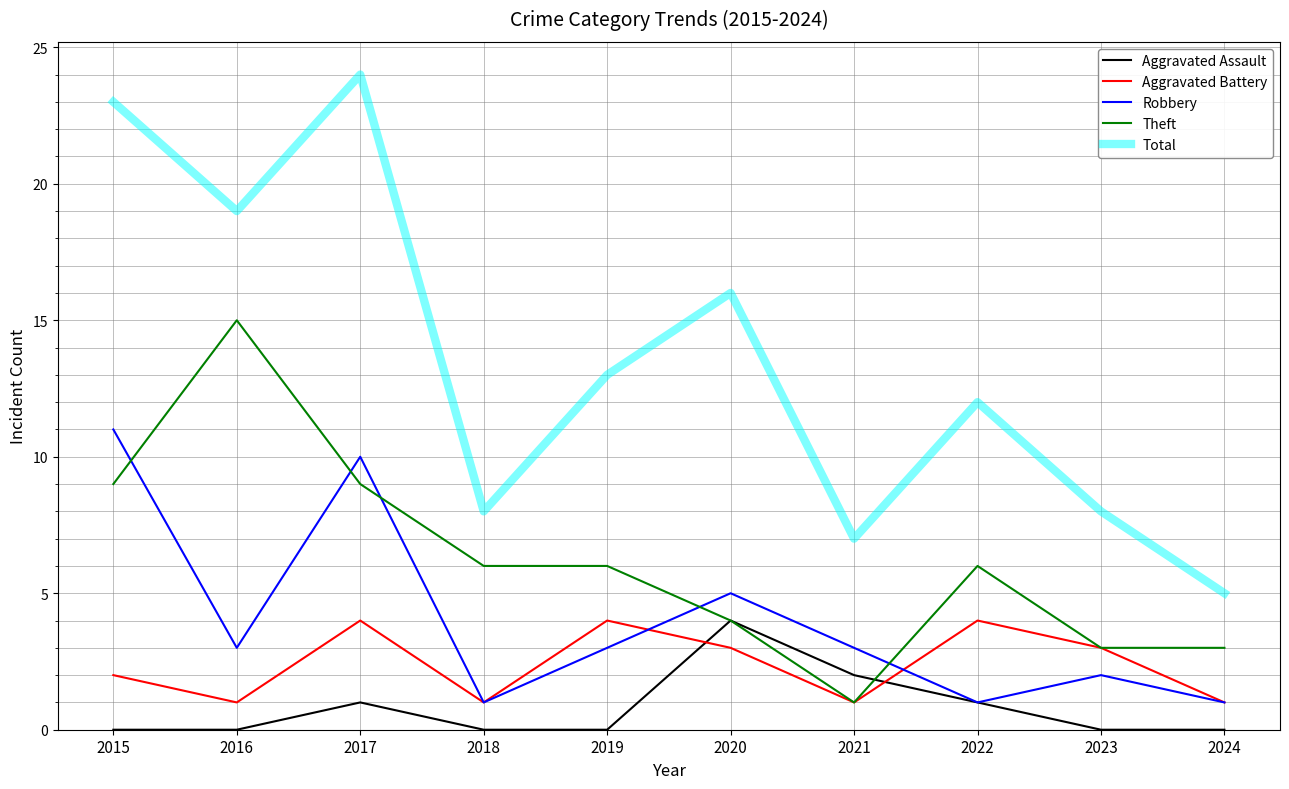

What are all the series names shown in the legend?

Aggravated Assault, Aggravated Battery, Robbery, Theft, Total